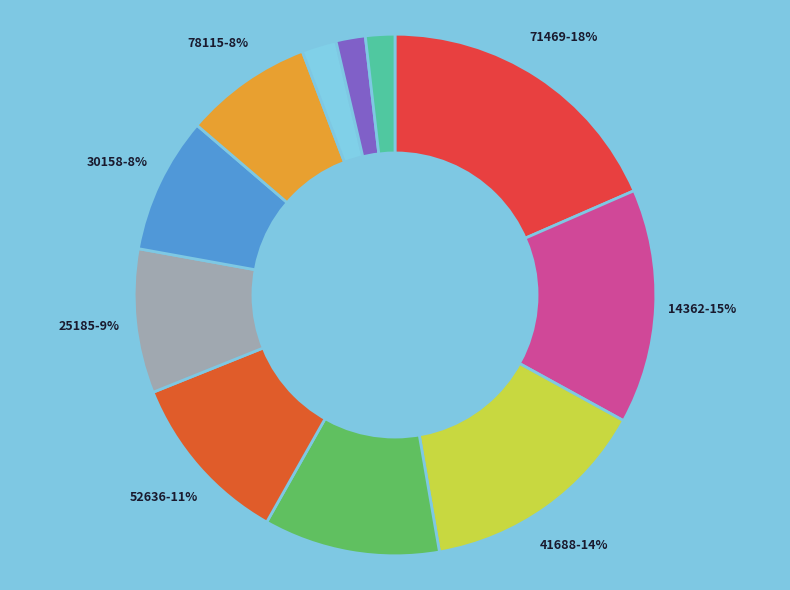

How many segments does this pie chart have?

11